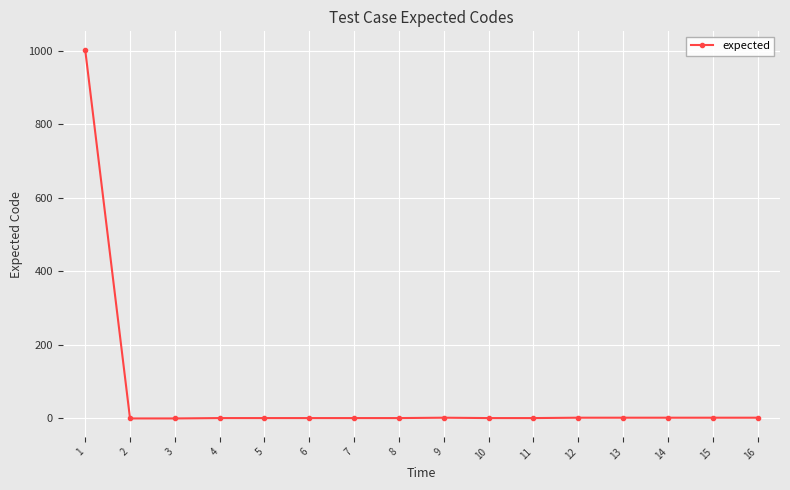

What is the maximum value shown in the chart?

1003